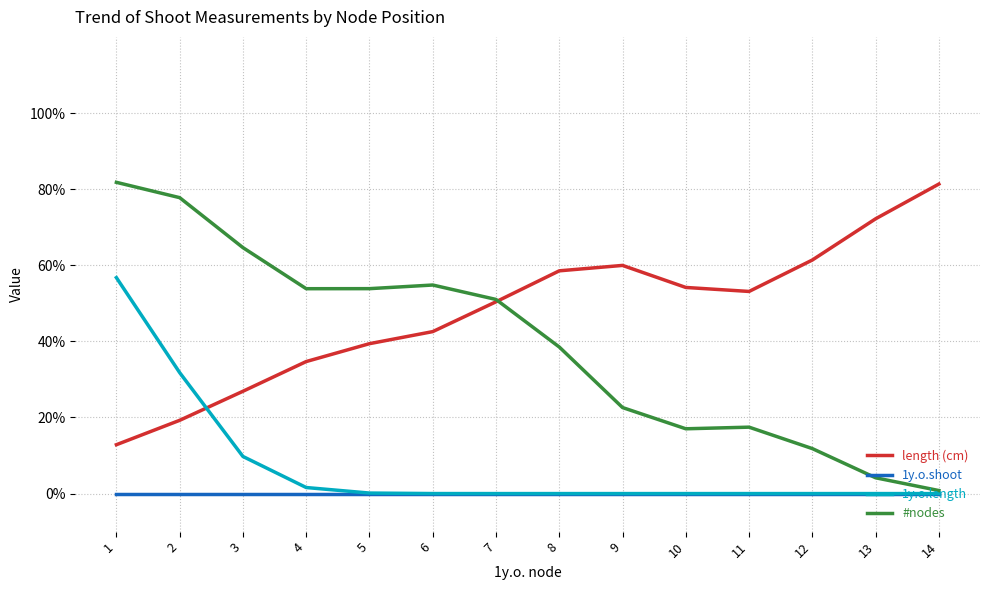

Where do length (cm) and 1y.o.length first cross each other?

2 and 3